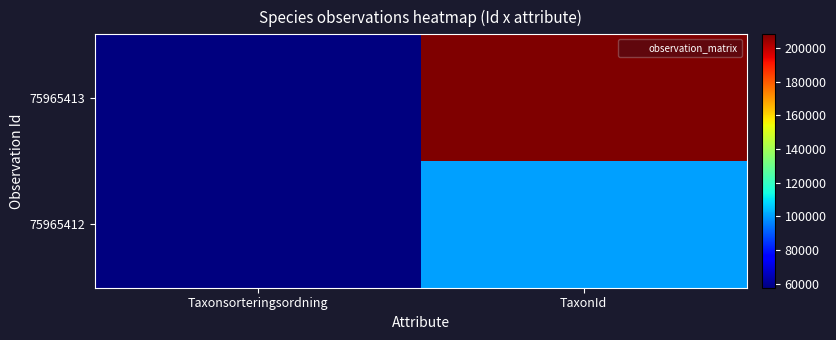

Between Taxonsorteringsordning and TaxonId, which series saw the biggest shift?

75965413